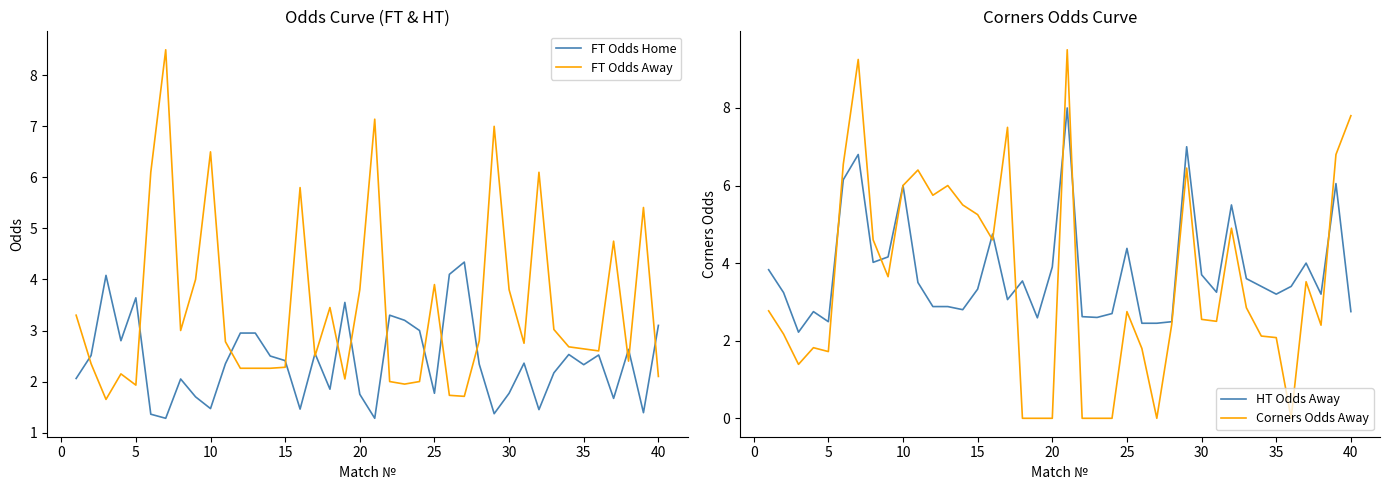

What is the maximum value shown in the chart?

9.5